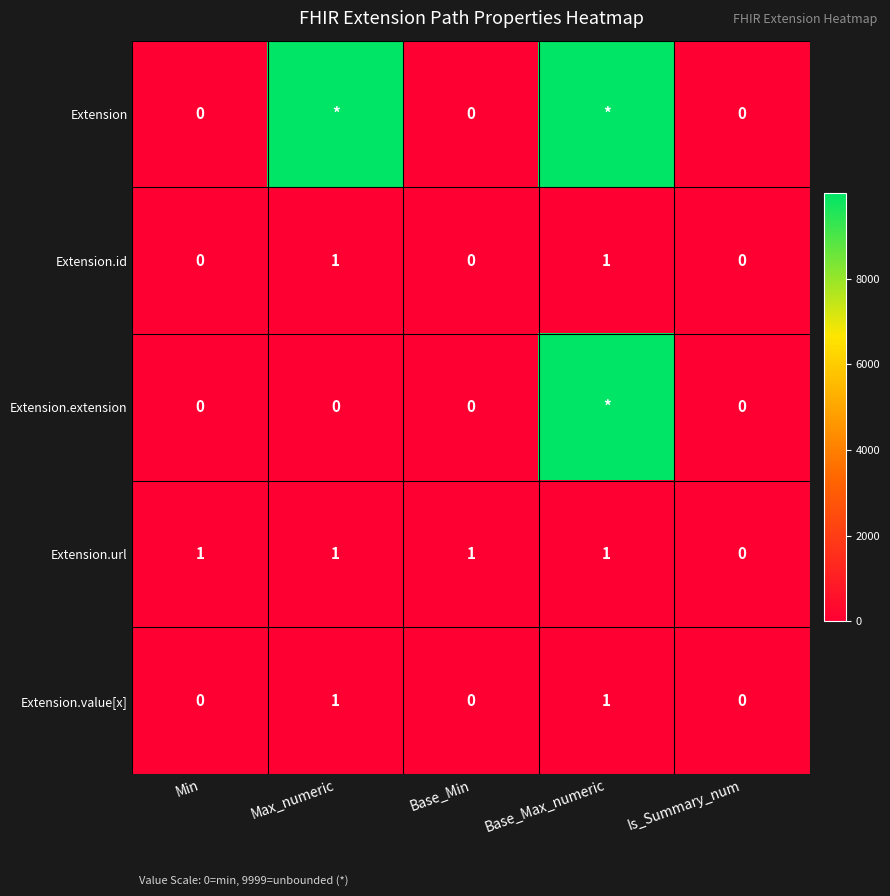

The value of Extension.value[x] at Min is 0. True or false?

True